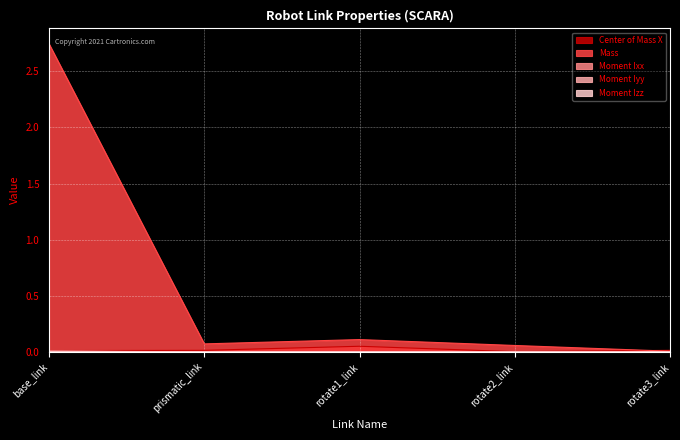

What are all the series names shown in the legend?

Center of Mass X, Mass, Moment Ixx, Moment Iyy, Moment Izz